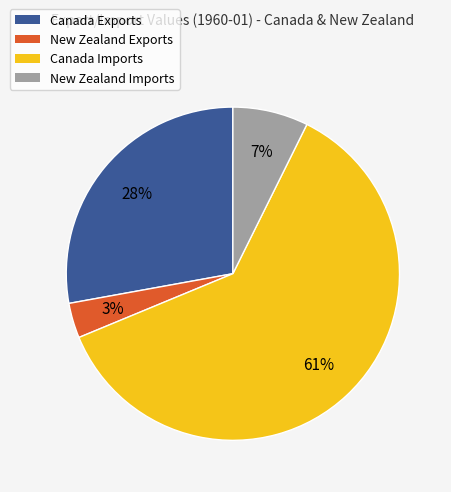

Does Canada Exports account for over 50% of the chart?

No